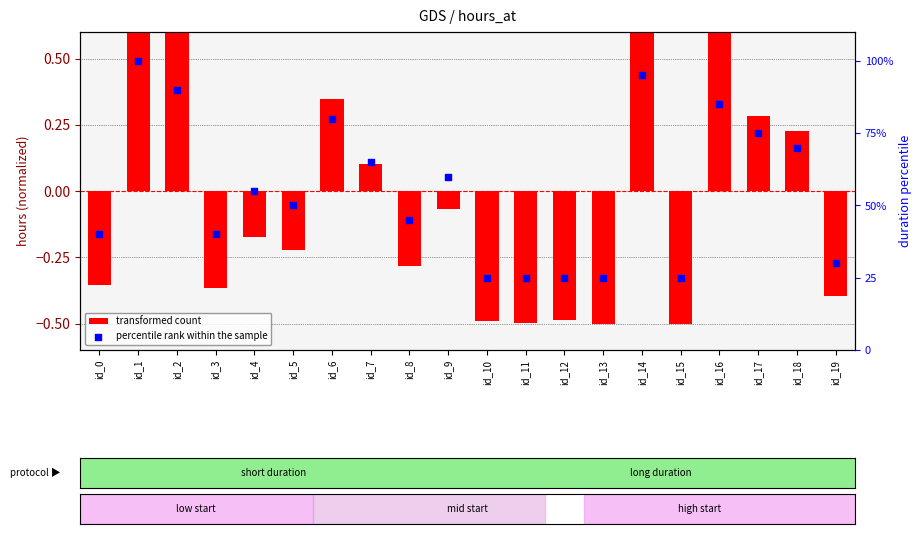

What is the total value across all series at id_0?

39.6